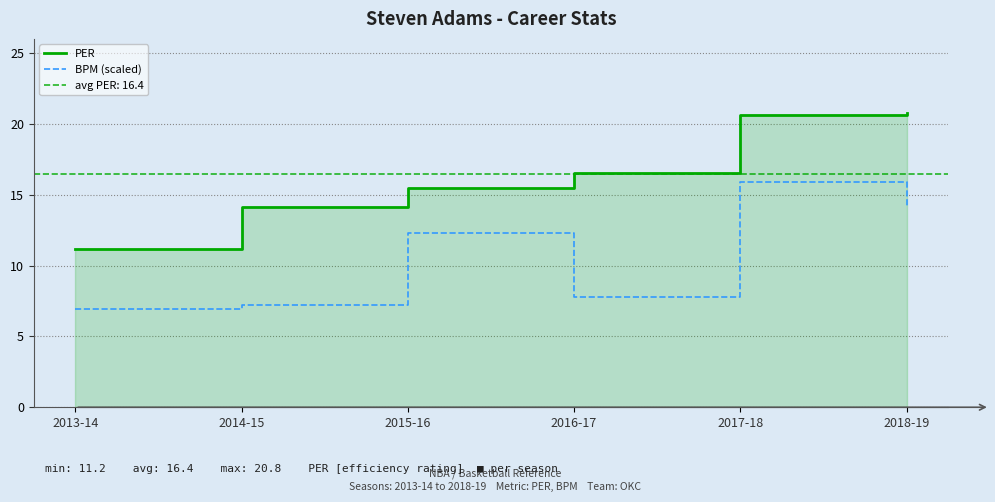

At which category is the sum across all series the highest?

2017-18